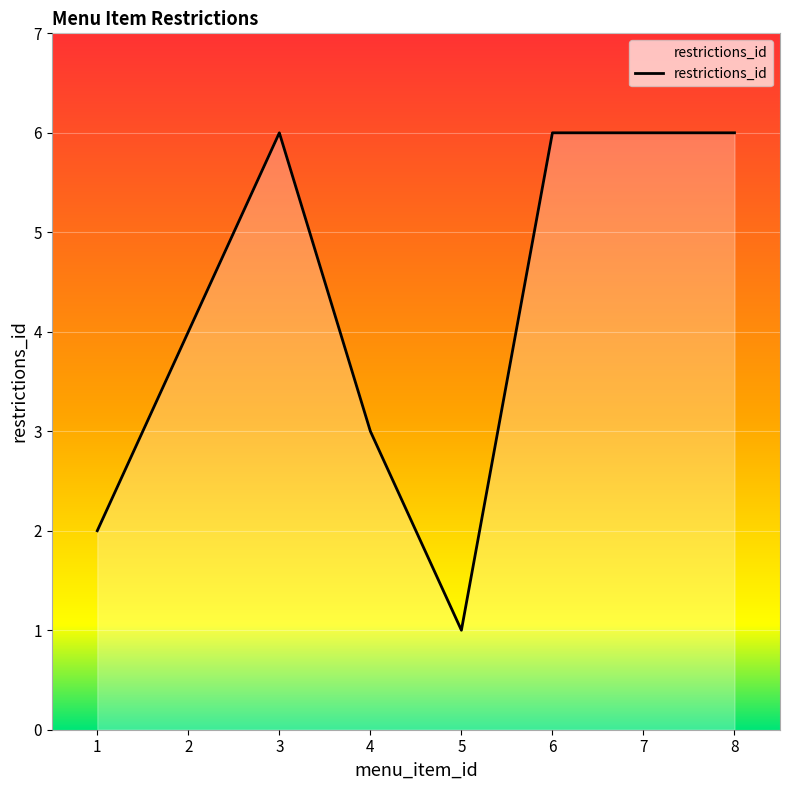

Reading left to right, extract all data points from this chart.

1=2	2=4	3=6	4=3	5=1	6=6	7=6	8=6